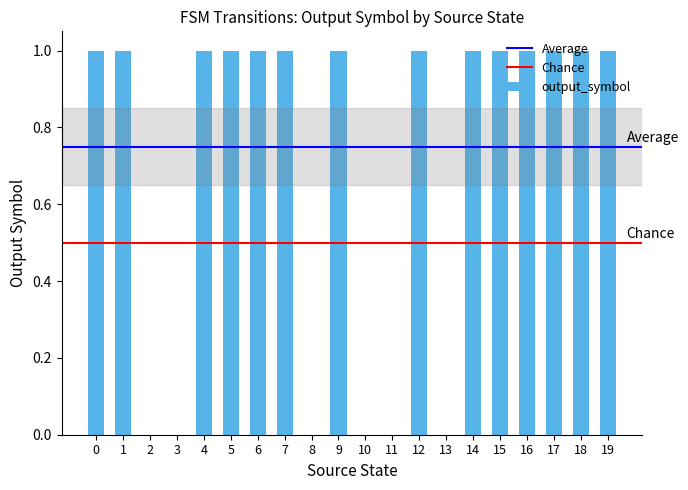

What is the sum of all values?

14